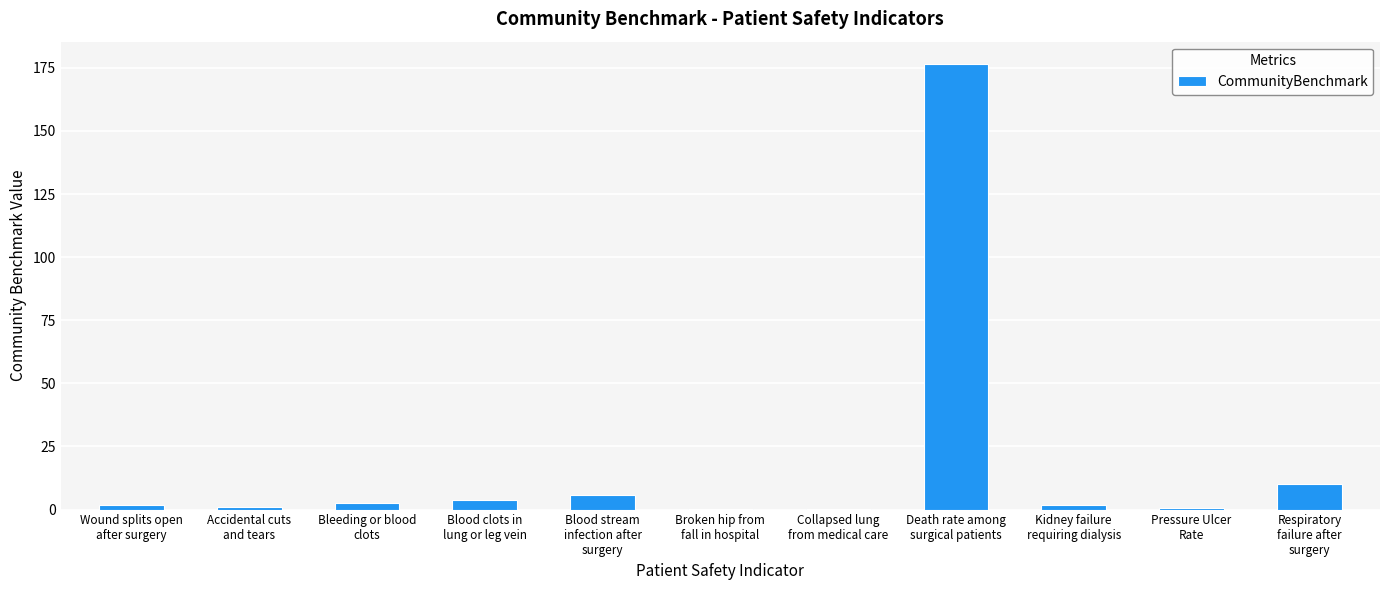

What is the maximum value shown in the chart?

176.6